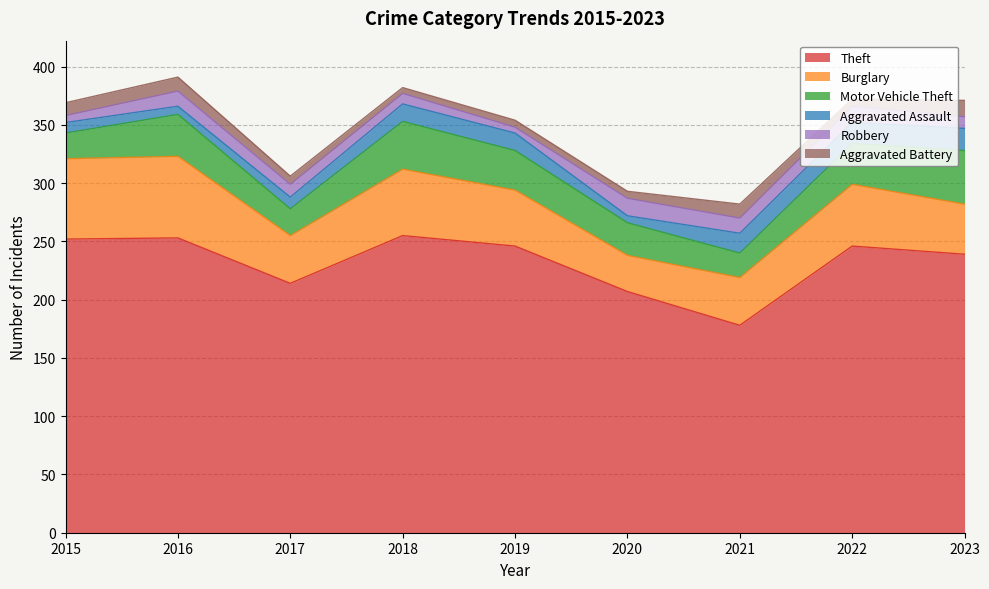

What is the sum of the Burglary values at 2019 and 2022?

101